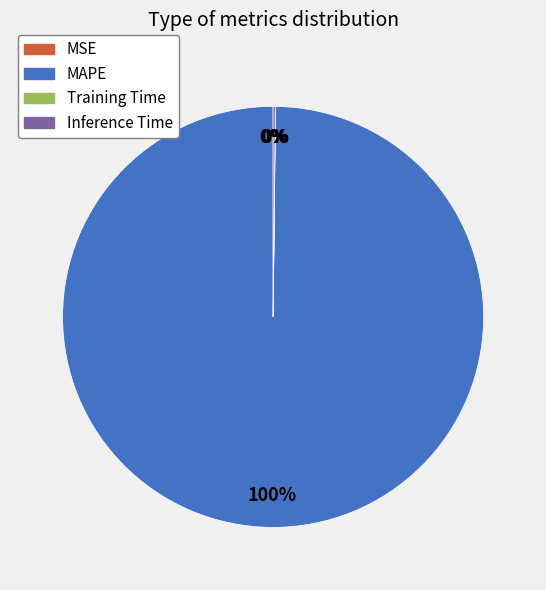

What is the largest slice in the pie chart?

MAPE